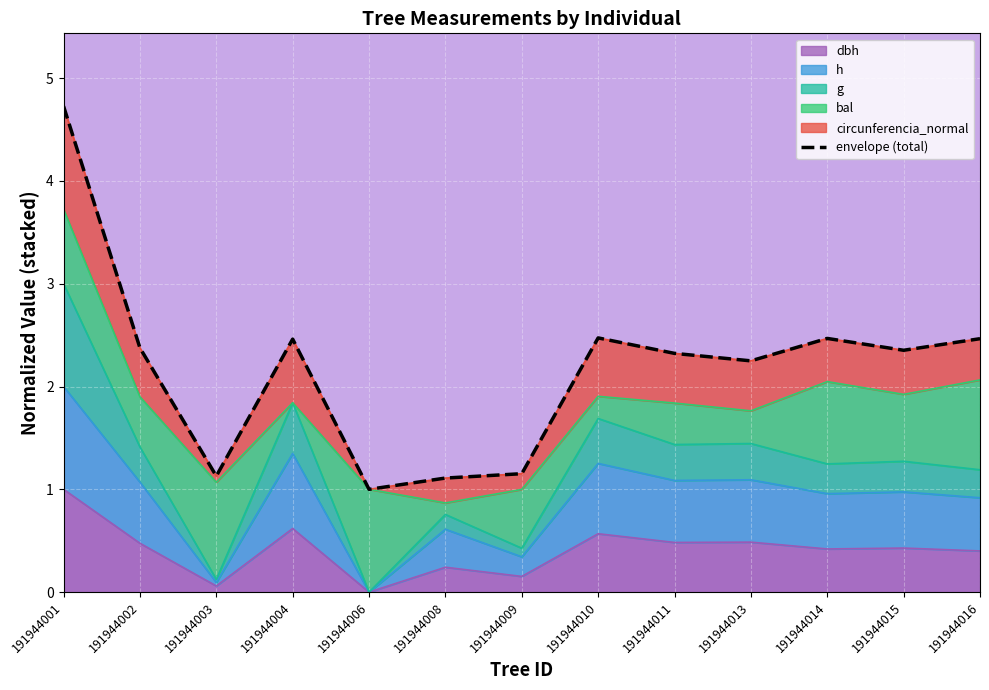

The chart shows a value of 2.4 at 191944002. True or false?

True